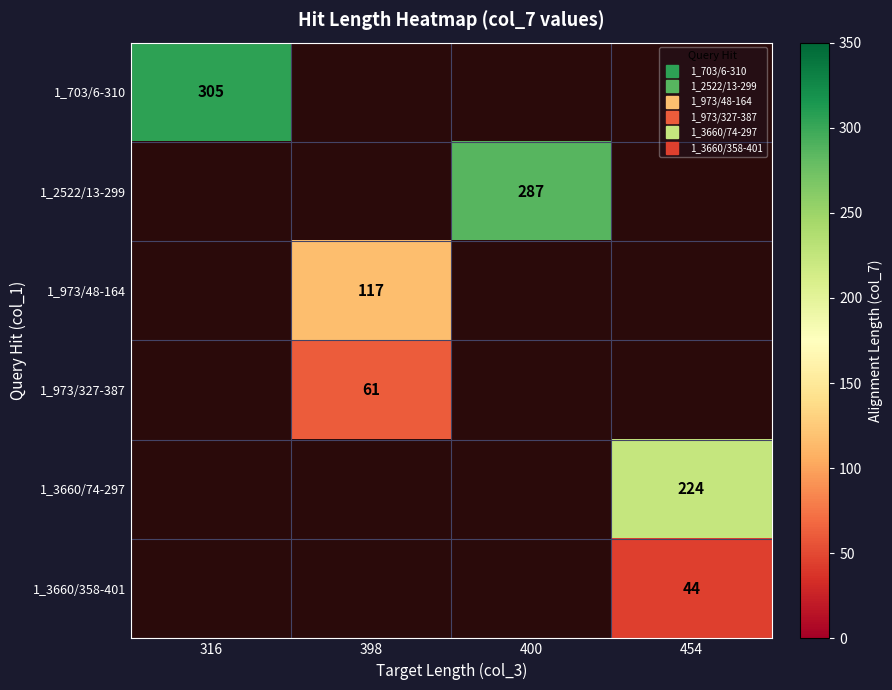

Which category has the lowest value across all series?

454